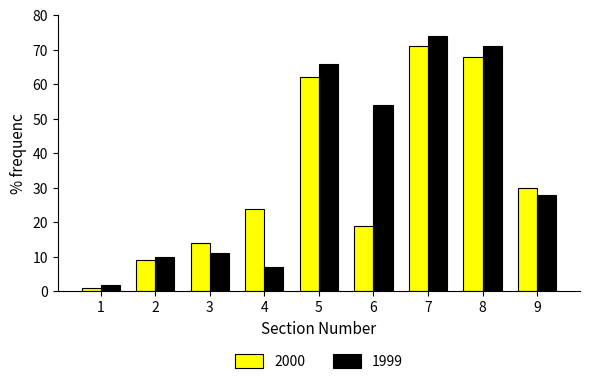

What value does the 2000 series have at 8, to the nearest 5?

70